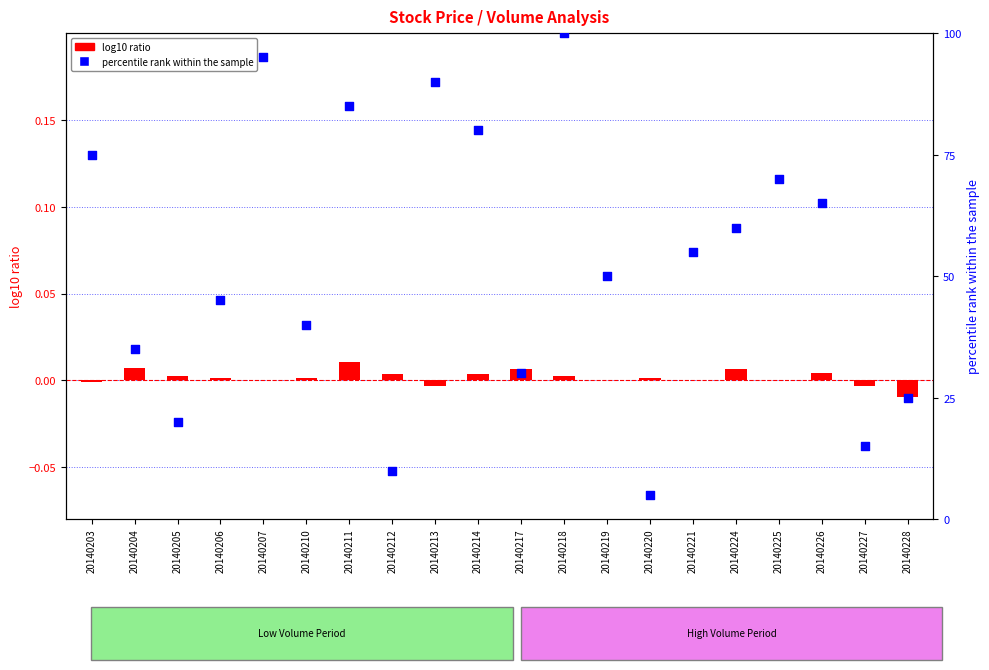

Which series contains the lowest Y value?

log10 ratio